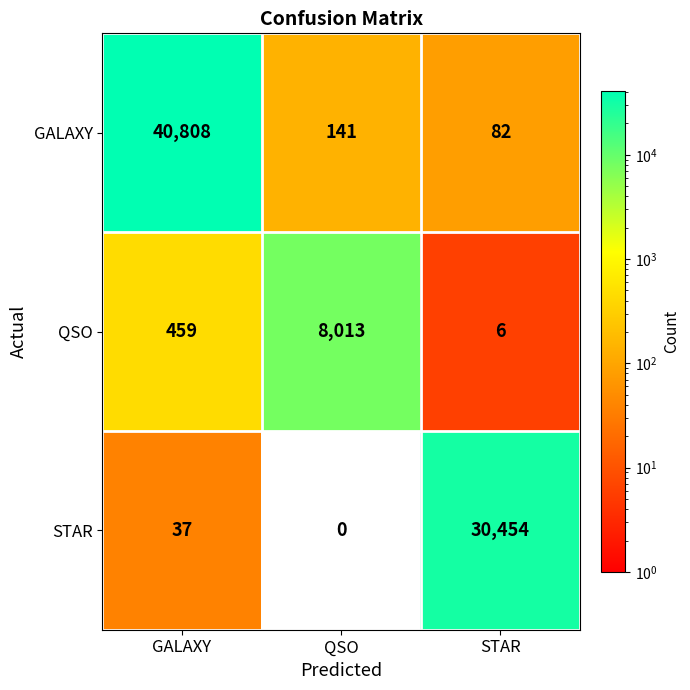

At how many categories does at least one series exceed 19113?

2